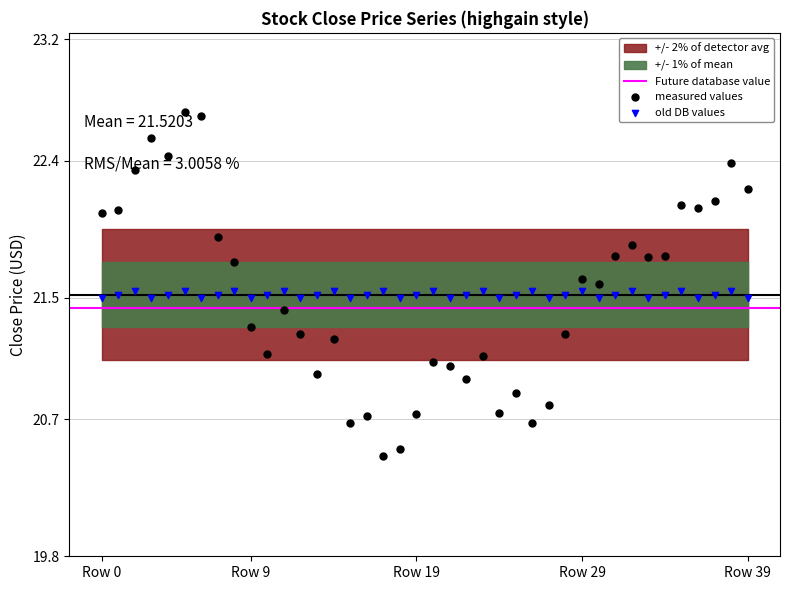

What is the change in value from 15 to 16?

+0.1